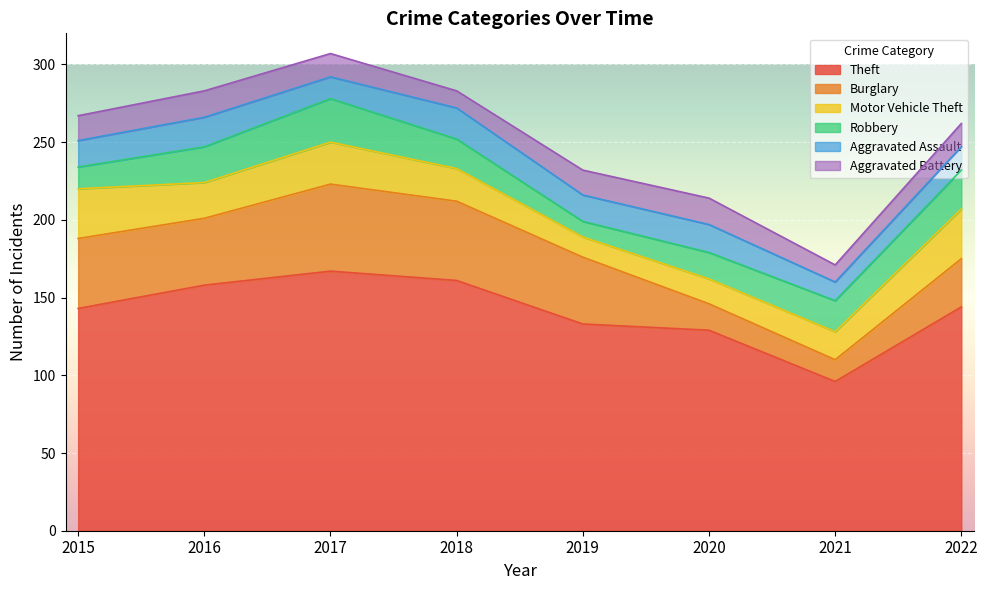

Between 2020 and 2021, which is larger?

2020